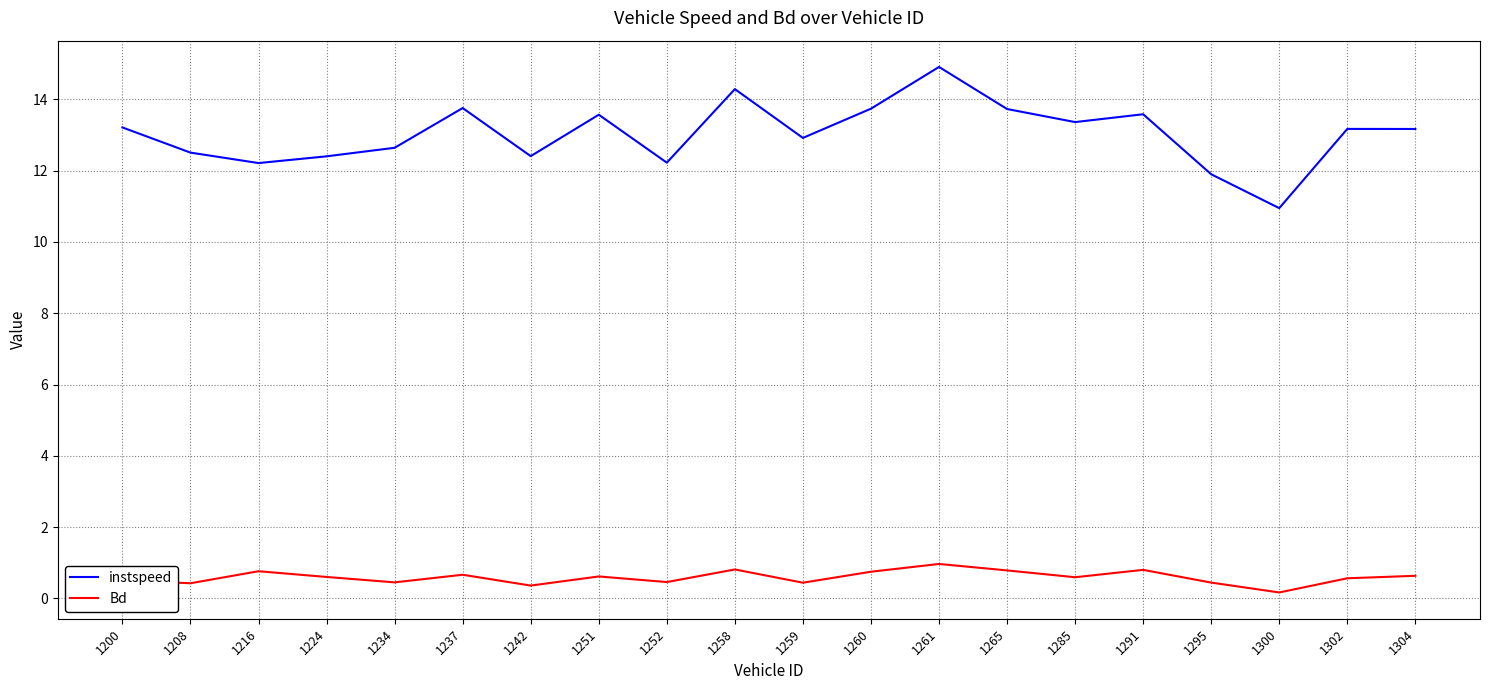

What is the average value of the Bd series?

0.6